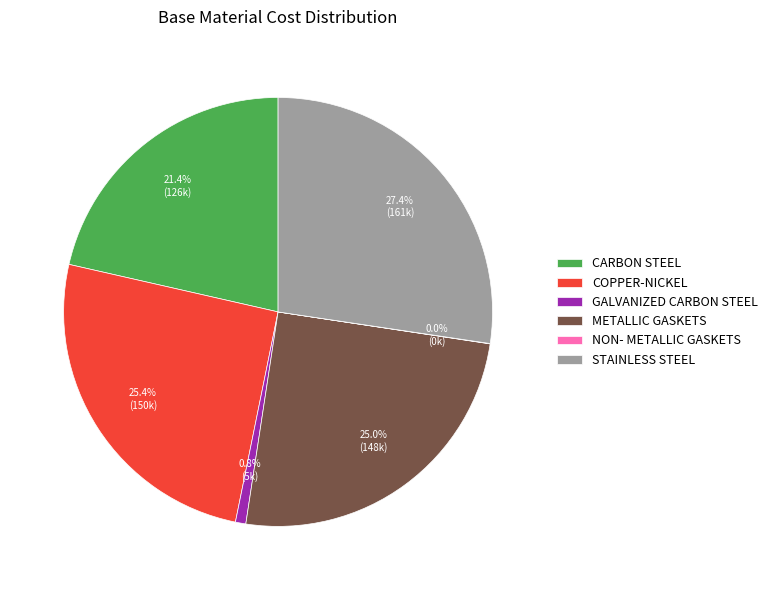

What portion of the pie excludes GALVANIZED CARBON STEEL?

99.2%